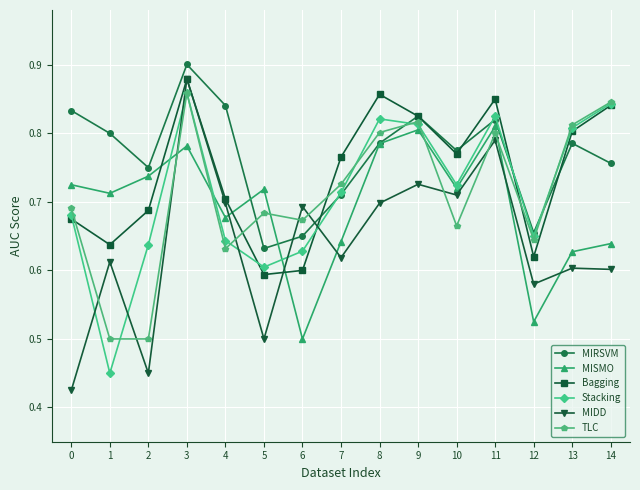

The MIDD series shows 1.0 at 4. True or false?

False